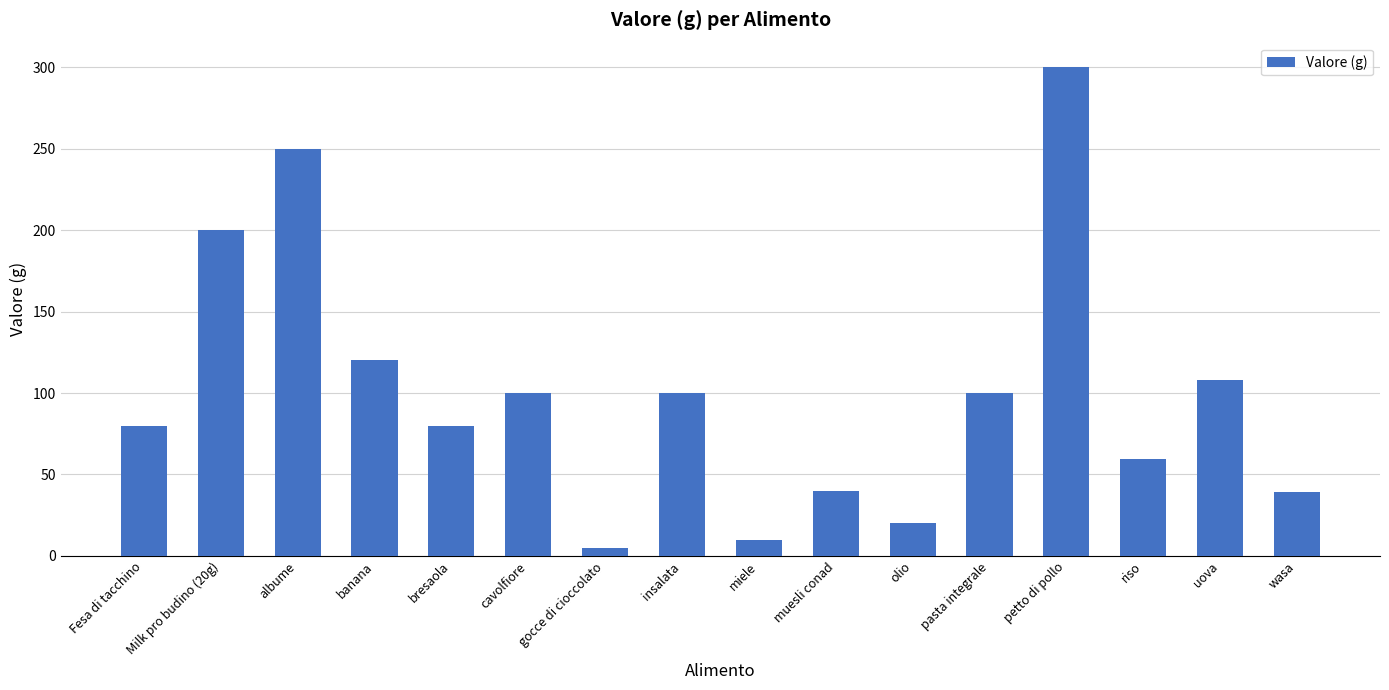

What is the maximum value shown in the chart?

300.0